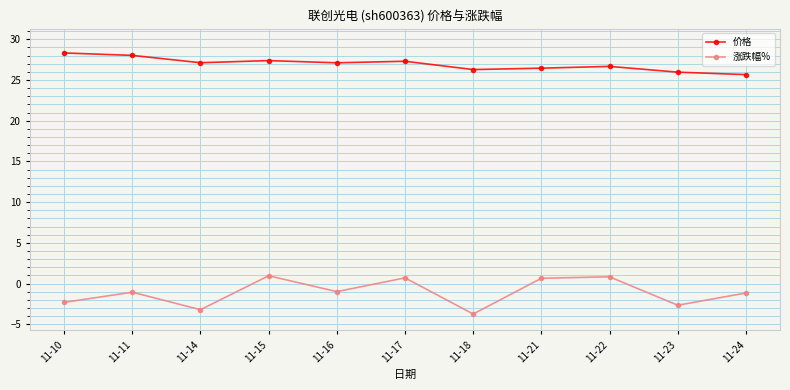

At which category does the chart reach its minimum across all series?

11-18